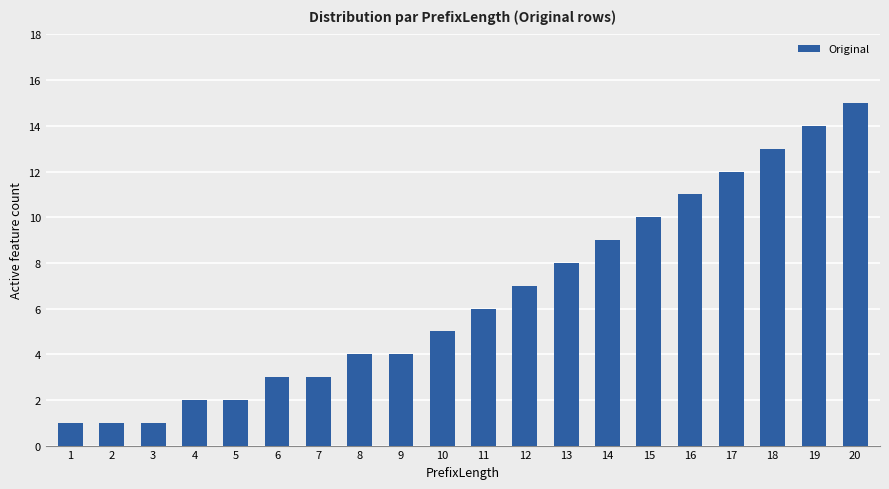

The value at 7 is 2. True or false?

False